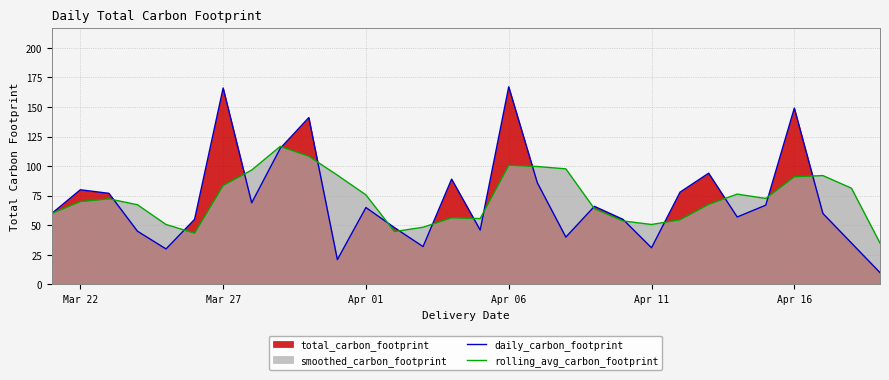

Which series has the widest spread of values?

daily_carbon_footprint